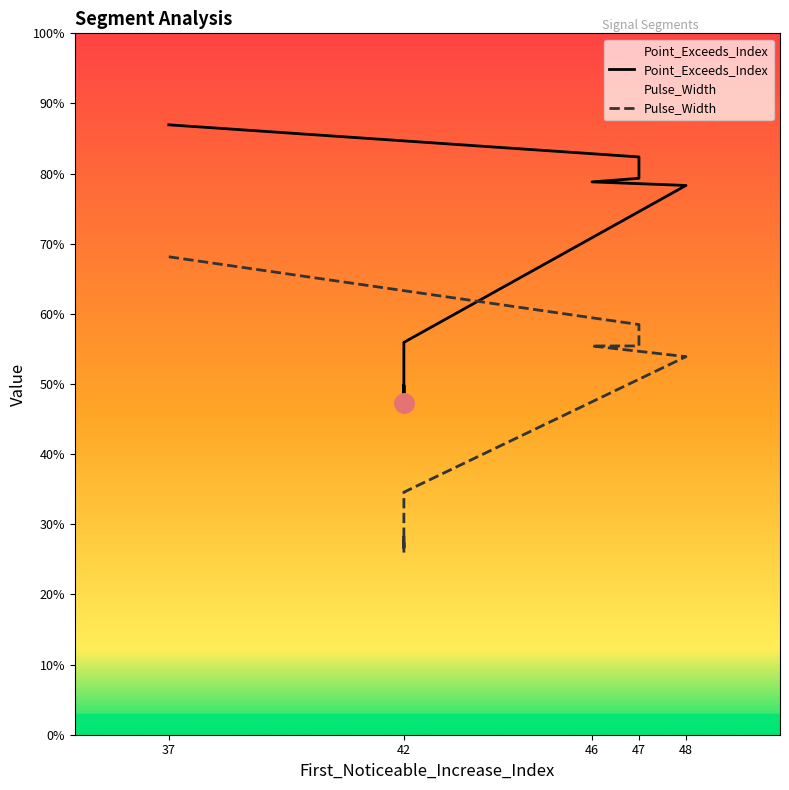

Where is the first local minimum for Point_Exceeds_Index?

42